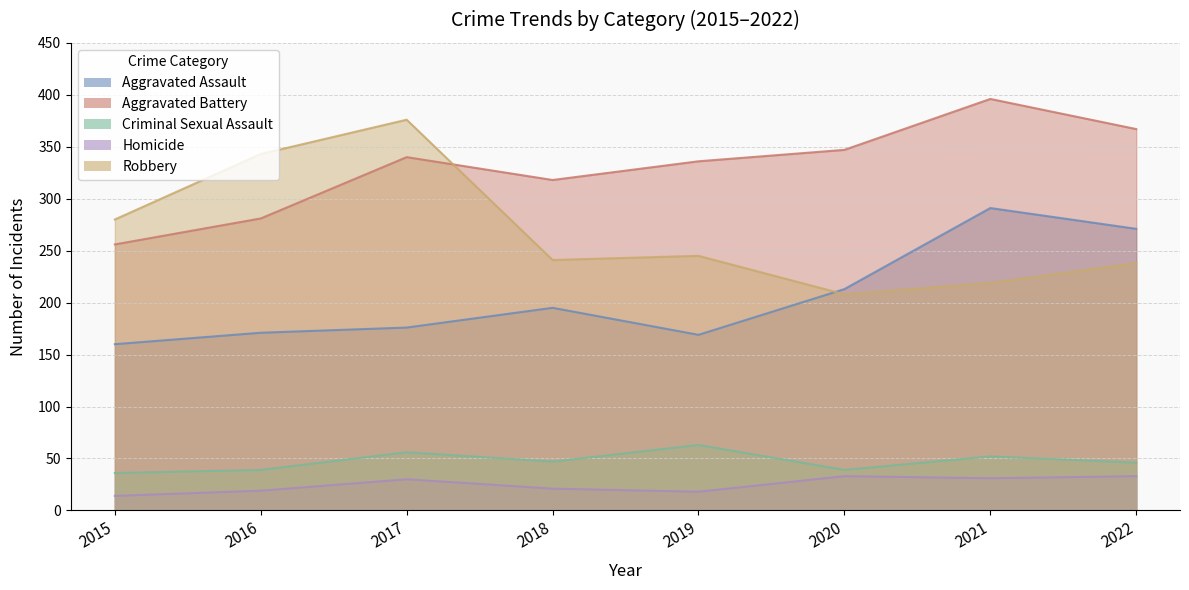

At which label does Aggravated Assault first exceed 195?

2020